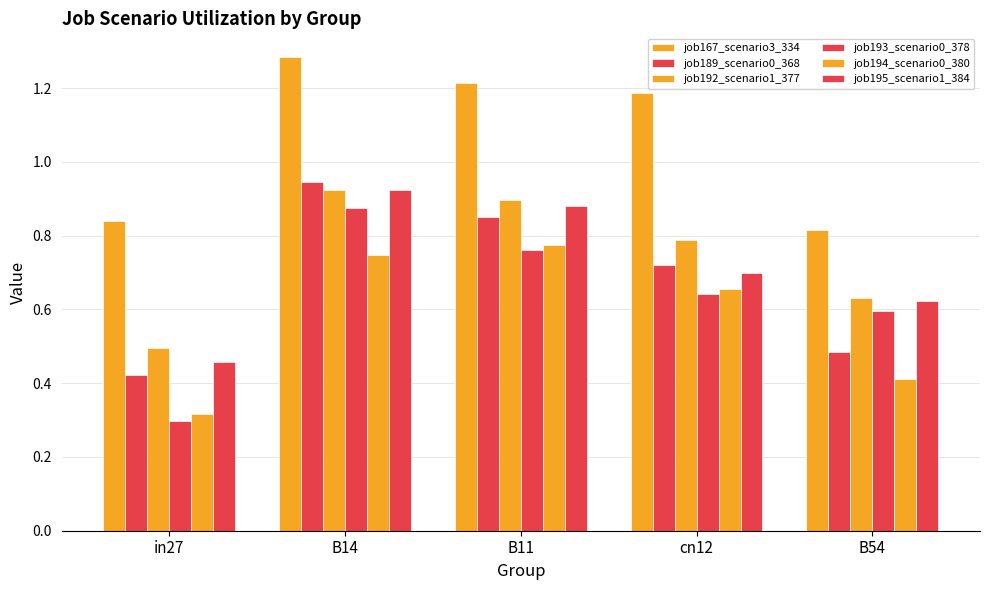

The value of job193_scenario0_378 at in27 is 0.3. True or false?

True